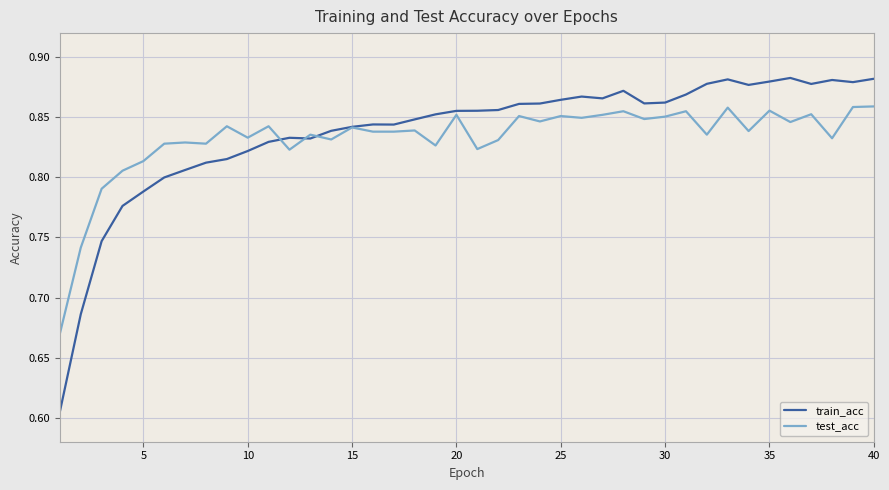

Which series has the largest range (max minus min)?

train_acc